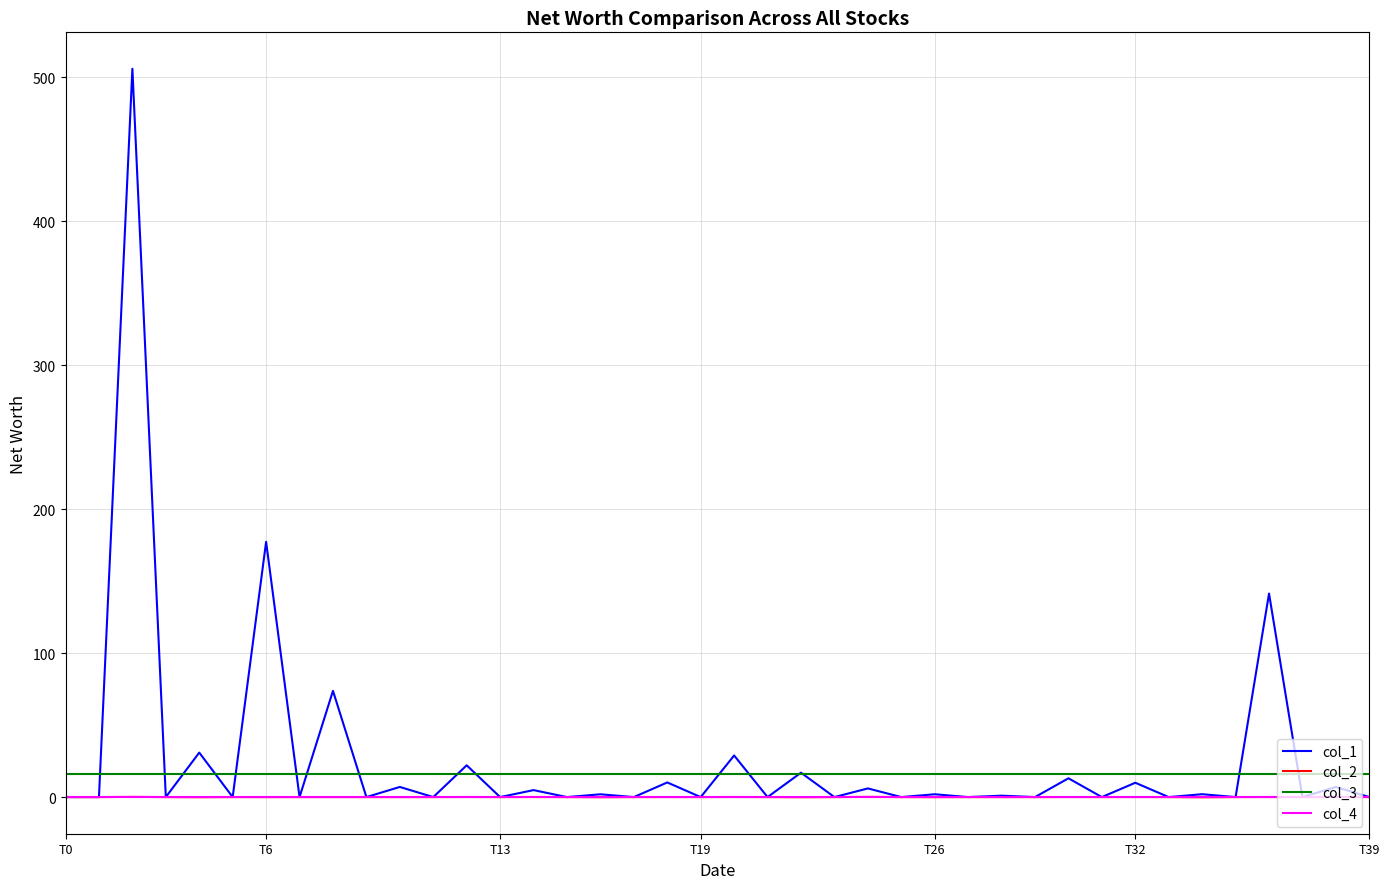

How many lines are shown in the chart?

4